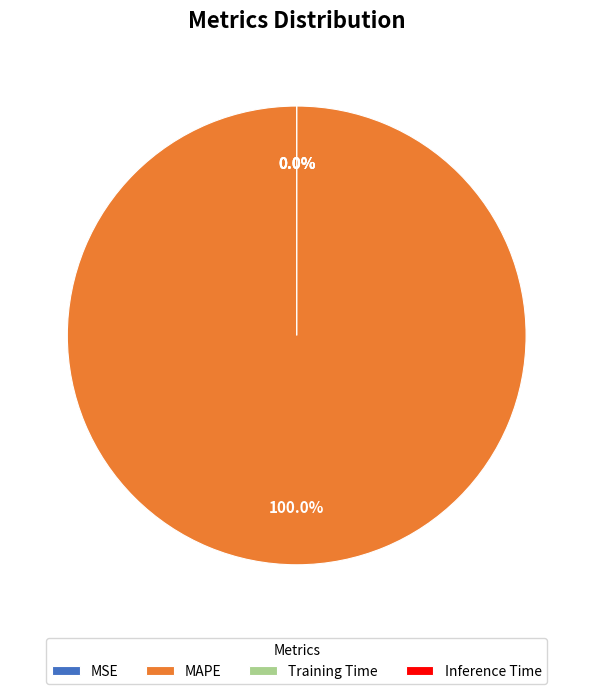

What is the change in value from MAPE to Inference Time?

-3644788968847.7